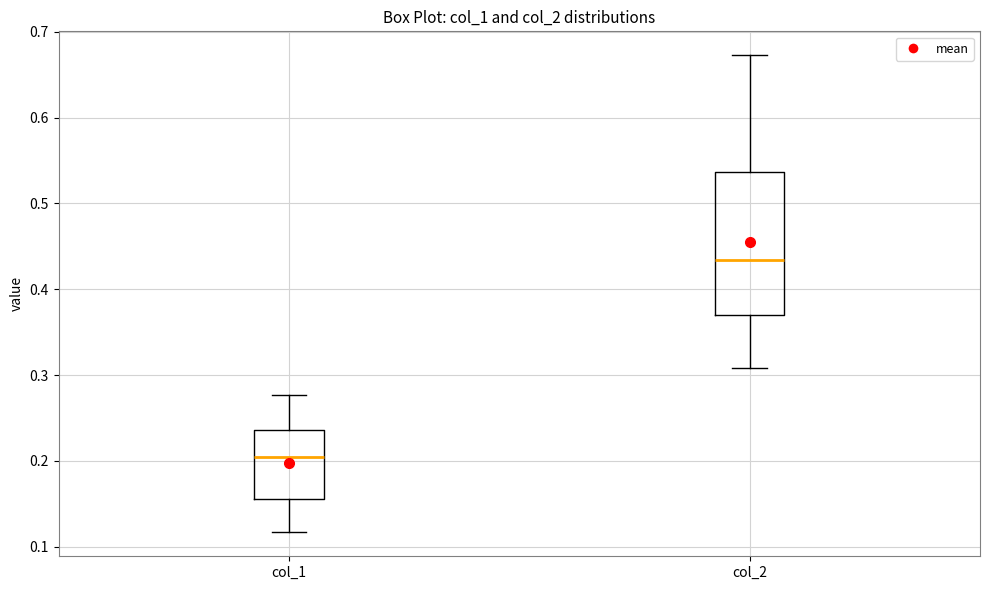

Reading left to right, transcribe this box plot: for each box, give where its median line is, the range the box spans, and where its two whiskers end, as read against the y-axis. The values are not printed on the chart, so give them approximately, as read against the axis.

col_1: median 0.20, box 0.16 to 0.24, whiskers 0.12 to 0.28
col_2: median 0.43, box 0.37 to 0.54, whiskers 0.31 to 0.67